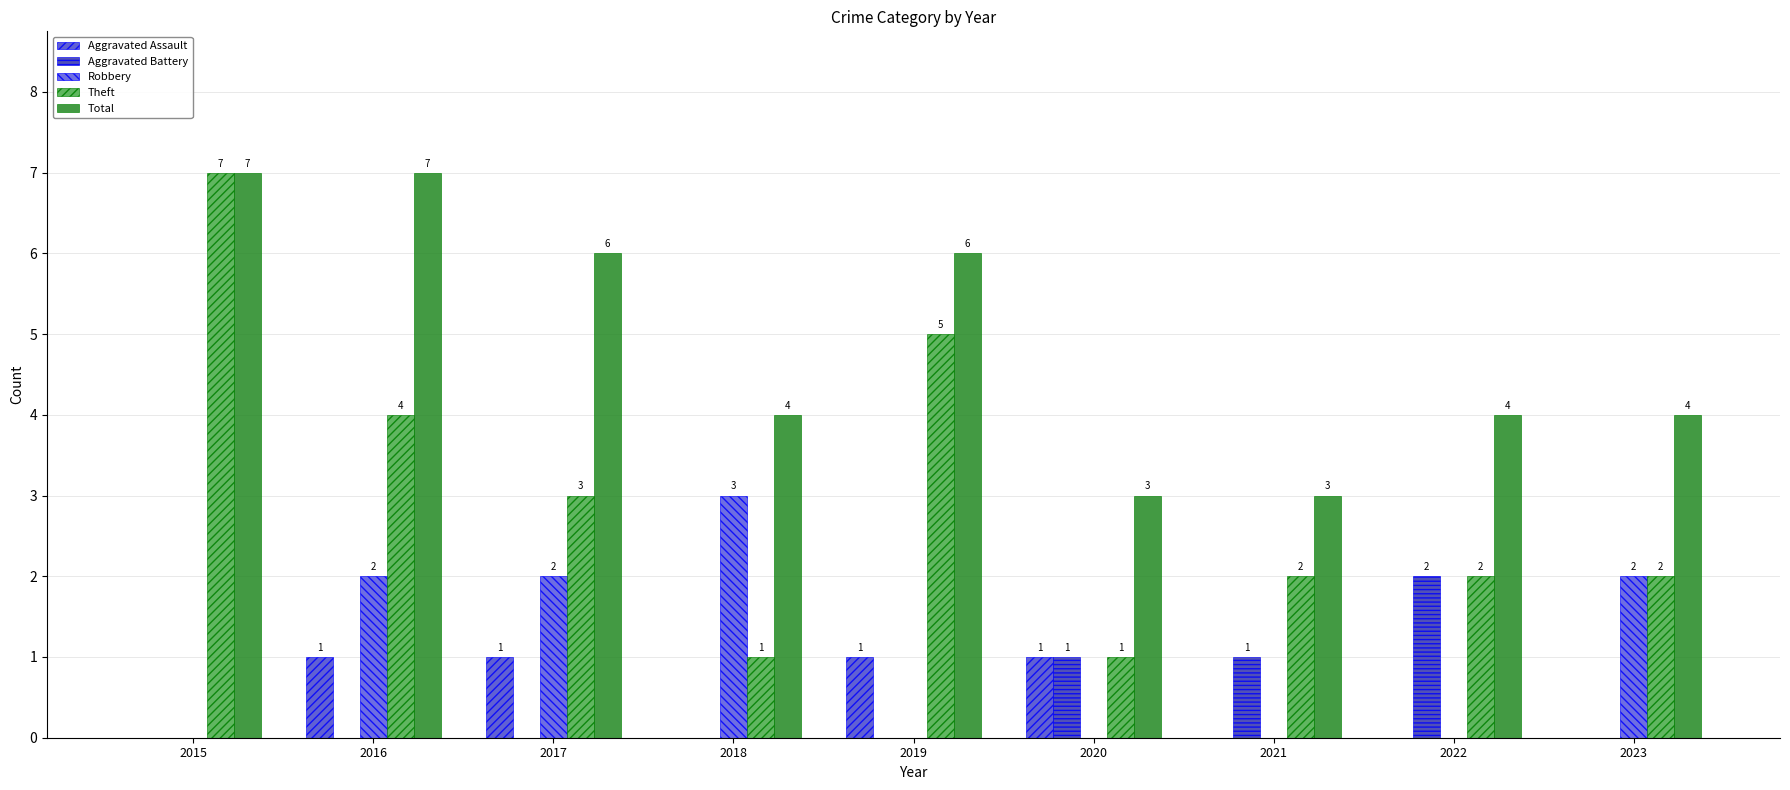

Does the chart contain stacked bars?

No